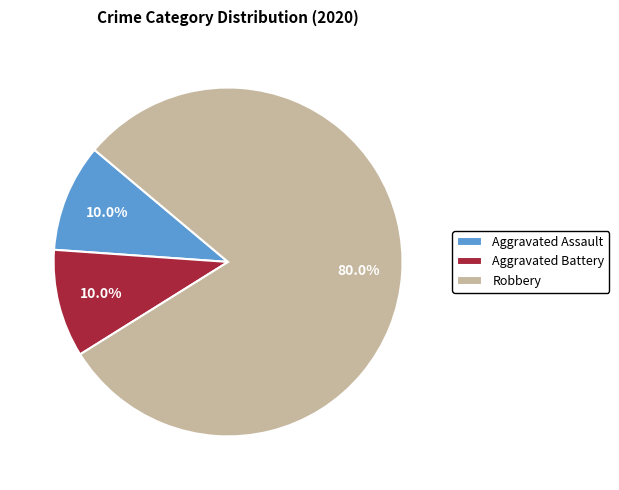

What percentage is NOT represented by Aggravated Assault?

90.0%